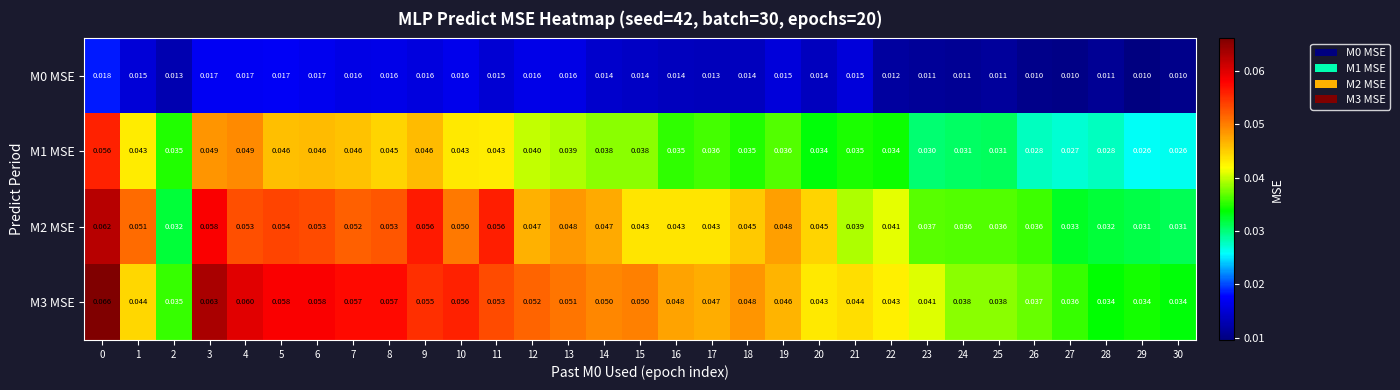

Is the value of M0 MSE at 22 greater than the value of M1 MSE at 0?

No